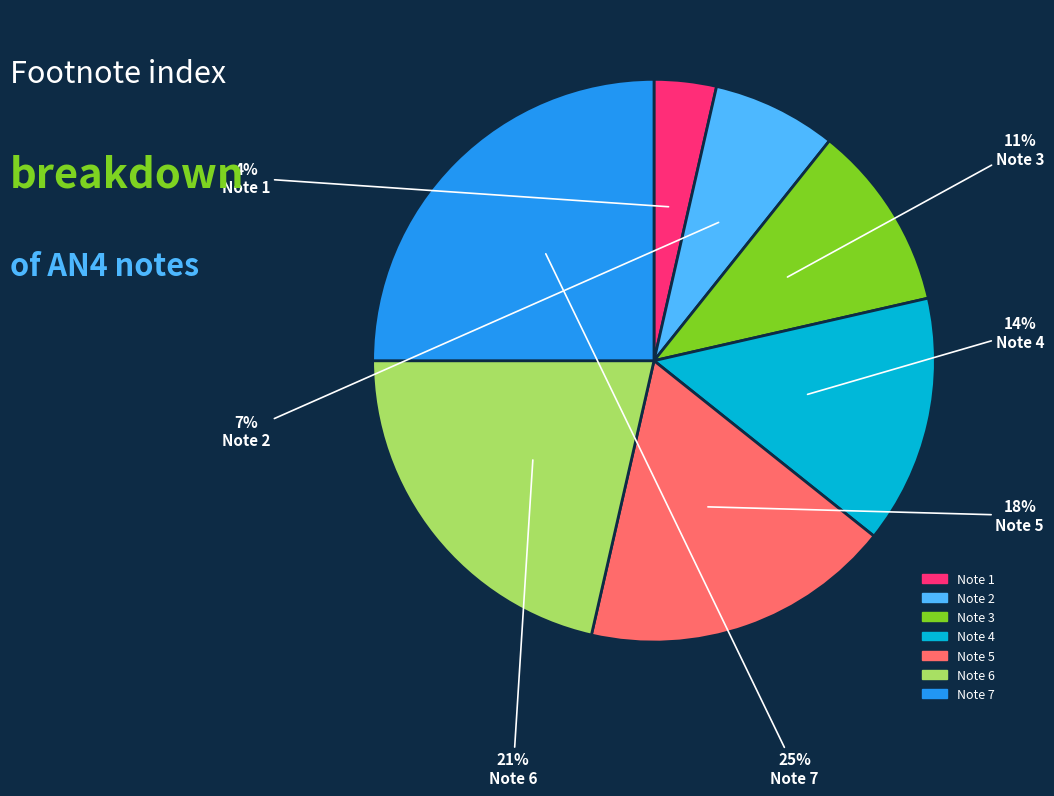

To the nearest percent, what is the difference between the largest and smallest slice percentages?

21%